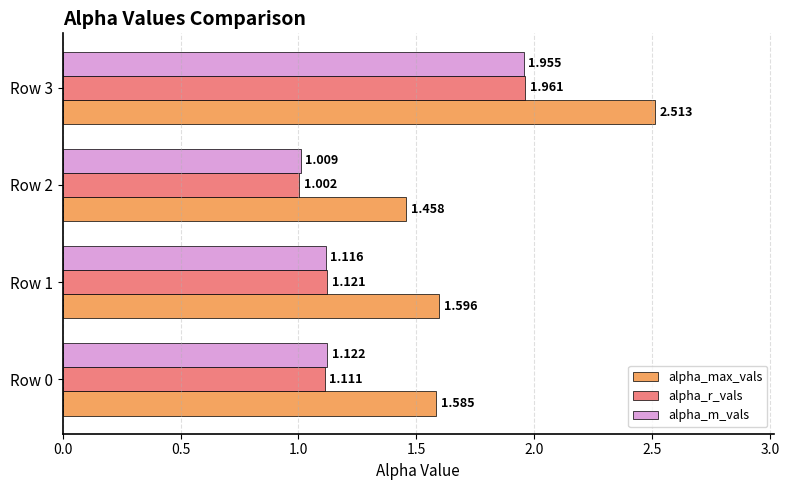

Is the value of alpha_r_vals at Row 2 greater than the value of alpha_max_vals at Row 3?

No